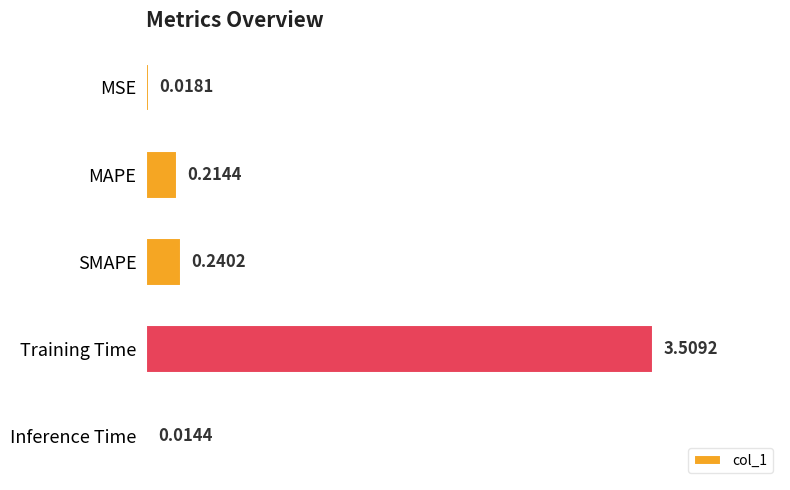

What is the change in value from MSE to MAPE?

+0.2